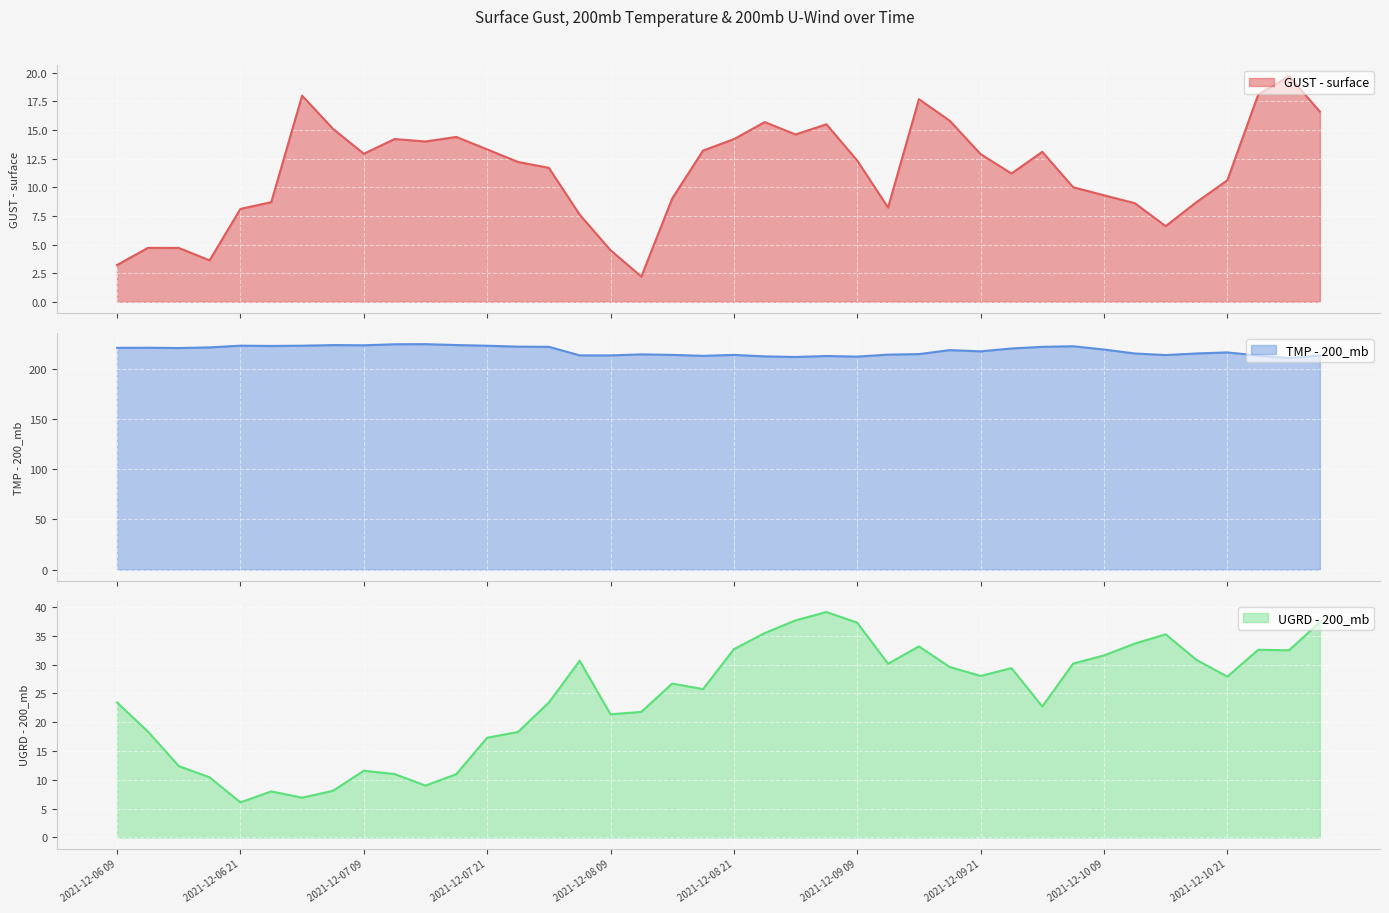

What is the difference between the UGRD - 200_mb values at 2021-12-06 09 and 2021-12-10 18?

7.4